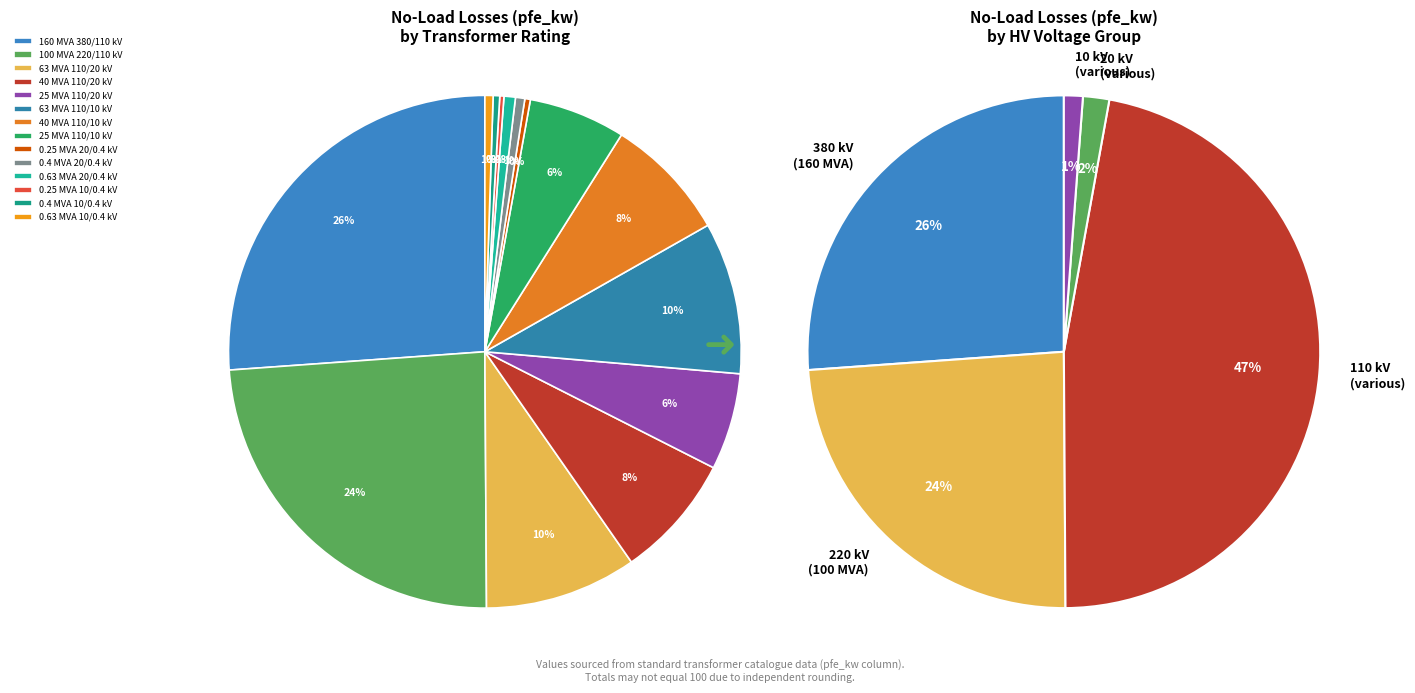

Which category has the smallest portion of the pie?

0.25 MVA 10/0.4 kV